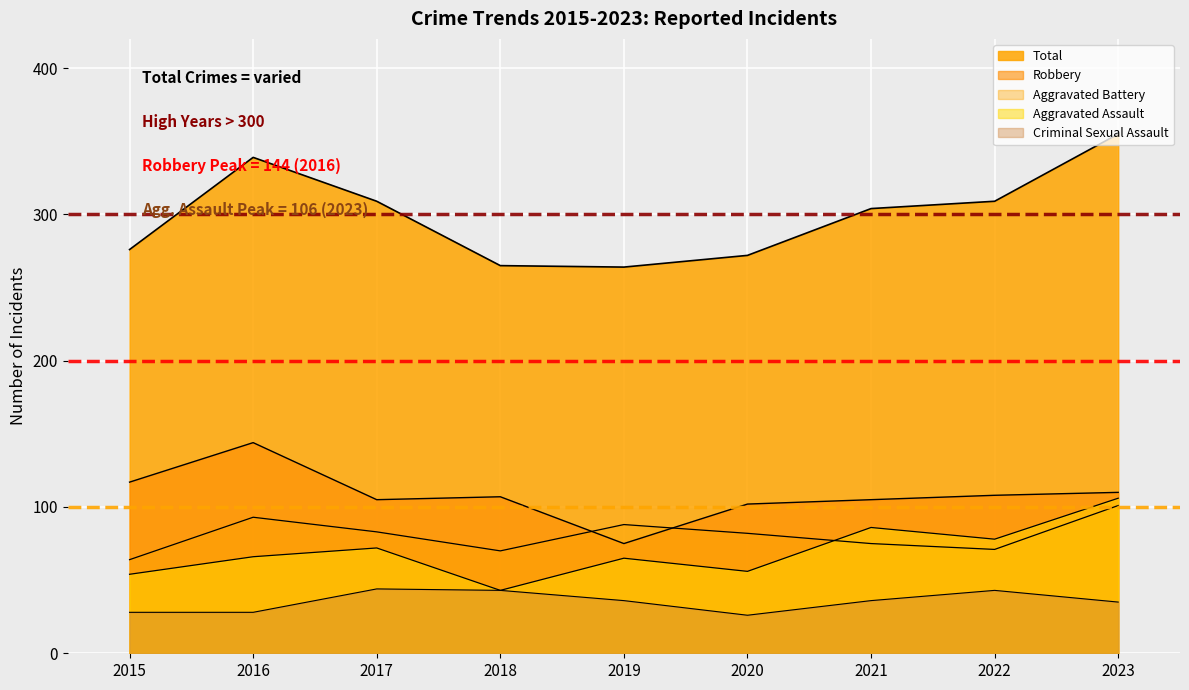

True or false: Criminal Sexual Assault and Aggravated Assault intersect in this chart.

False